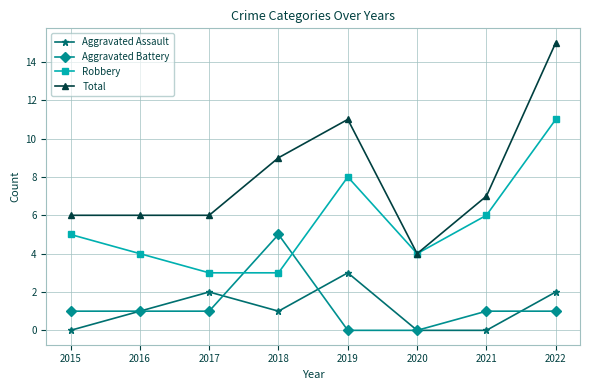

What is the value of the Aggravated Assault point at the 8th from the left?

2